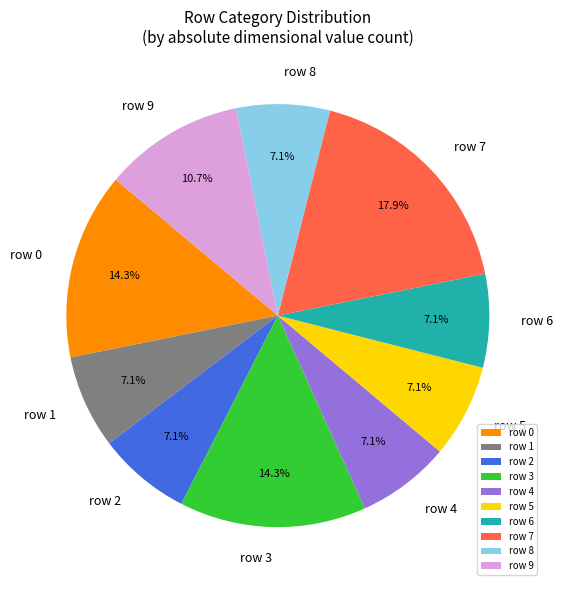

Count the number of slices in the pie.

10